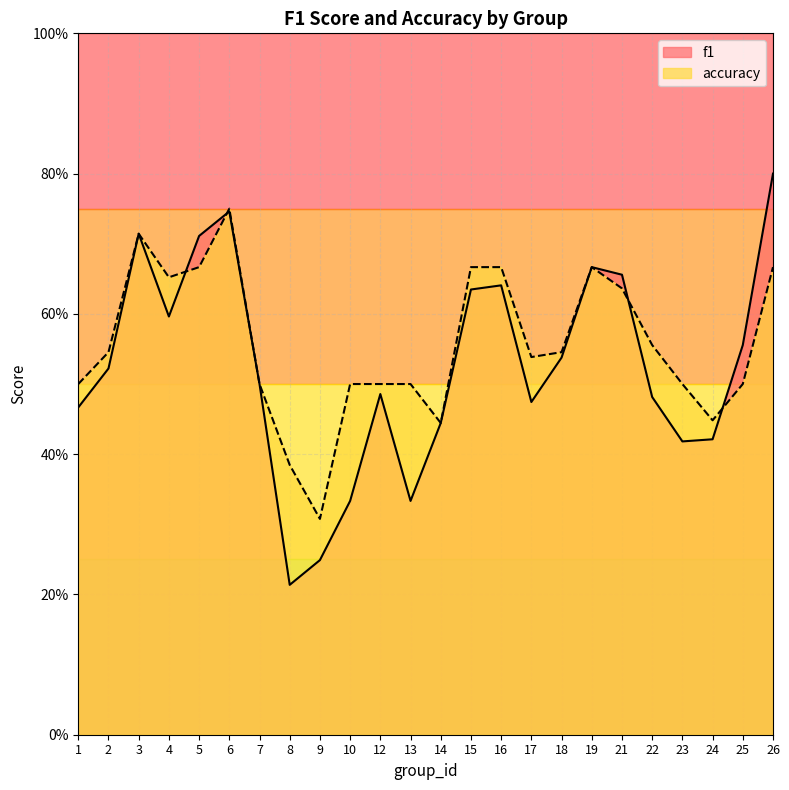

In f1, how many points are lower than both neighbors (excluding endpoints)?

5